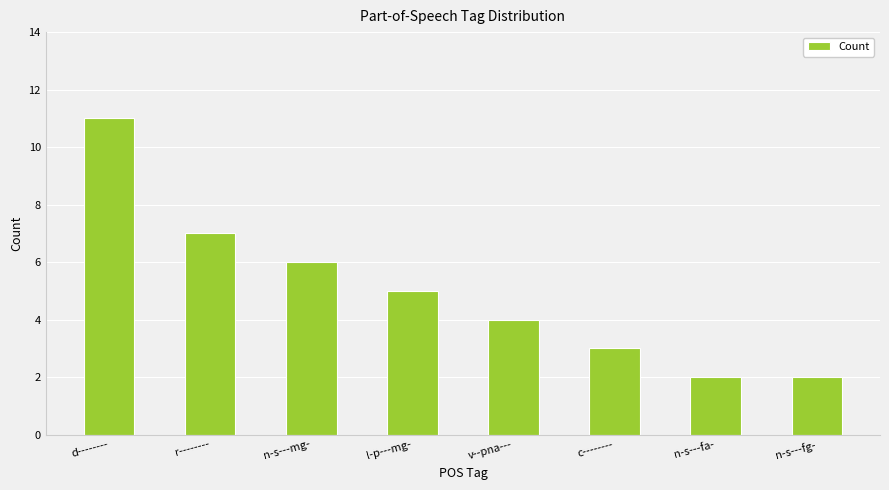

Which label corresponds to the largest value in the chart?

d--------